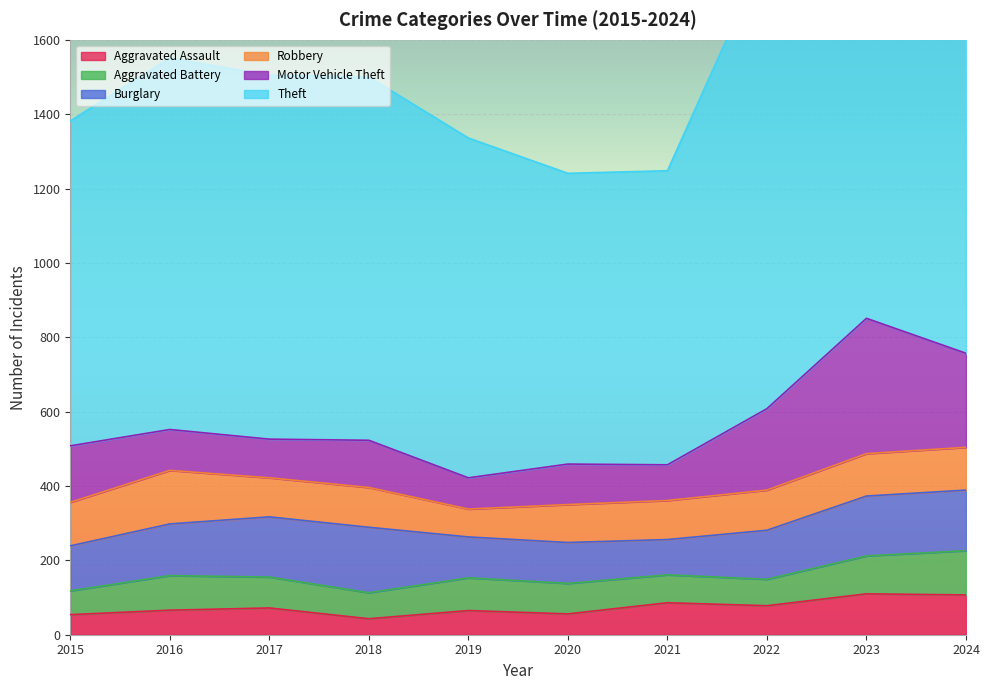

What is the total value across all series at 2024?

2115